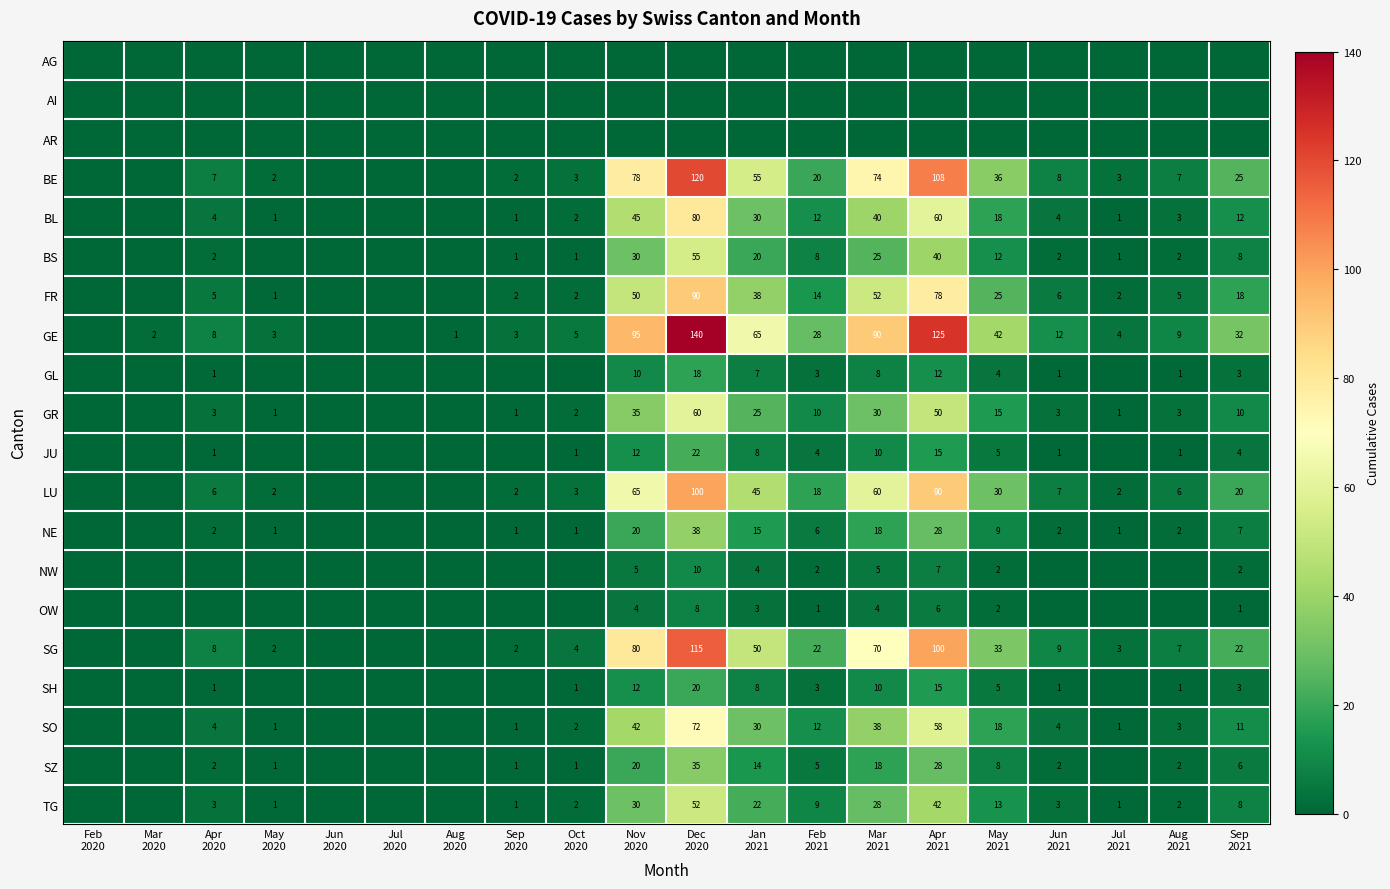

What is the greatest value displayed?

140